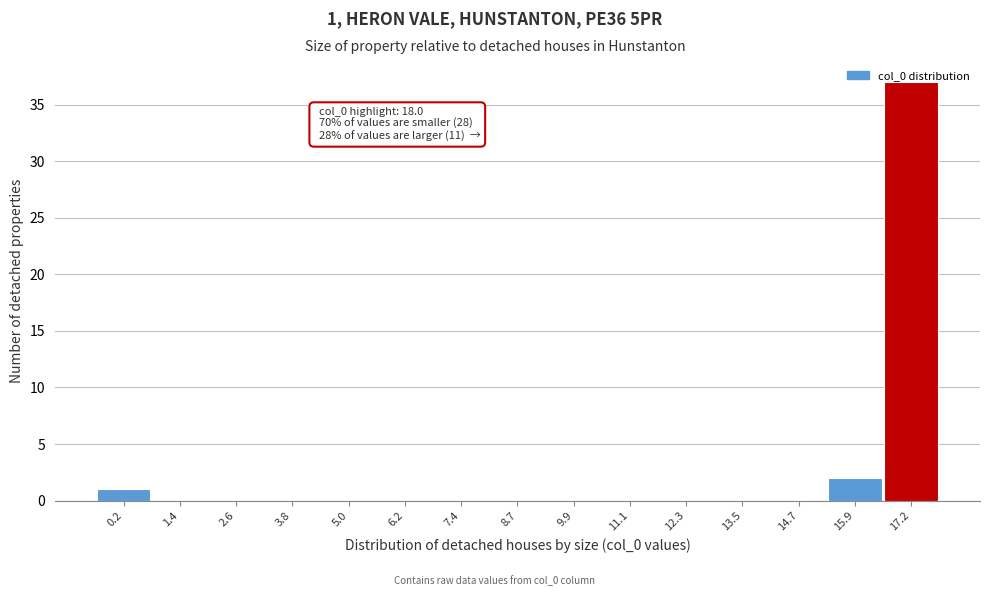

Which has a higher value, 17.2 or 3.8?

17.2